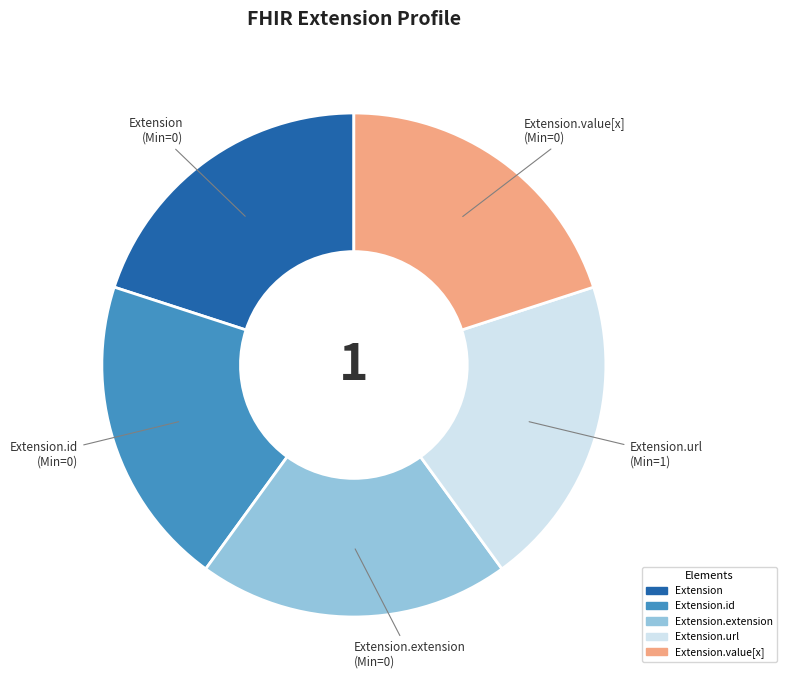

Does any single category account for the majority?

No